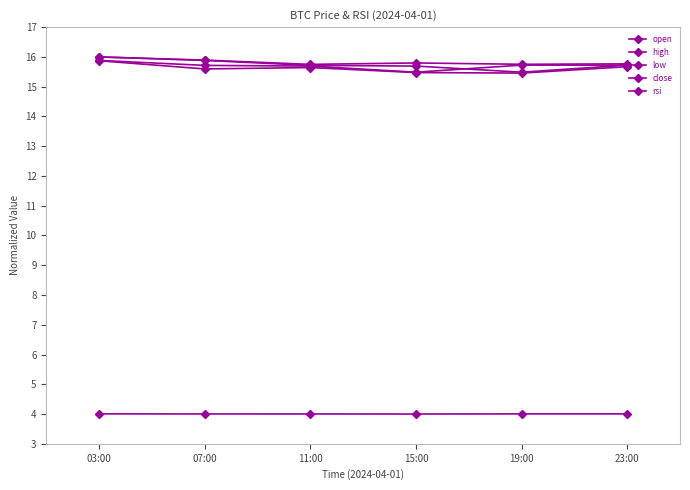

Count the number of data series in this chart.

5